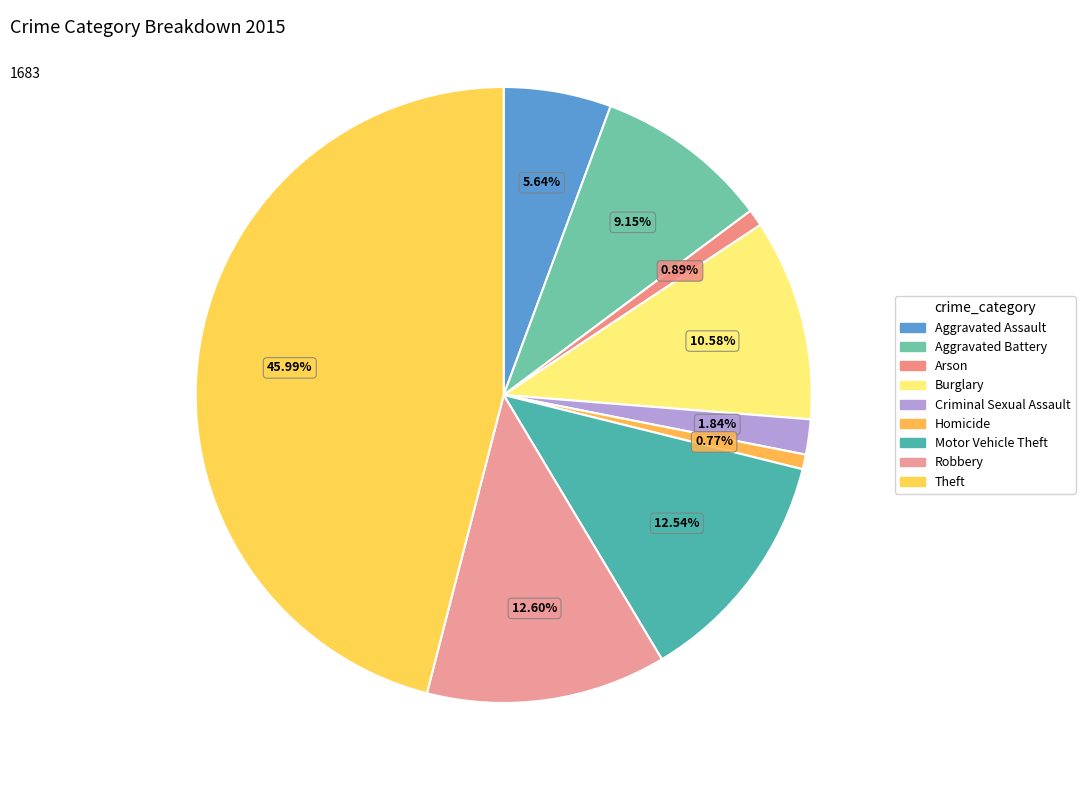

Does Aggravated Battery represent more than half of the total?

No